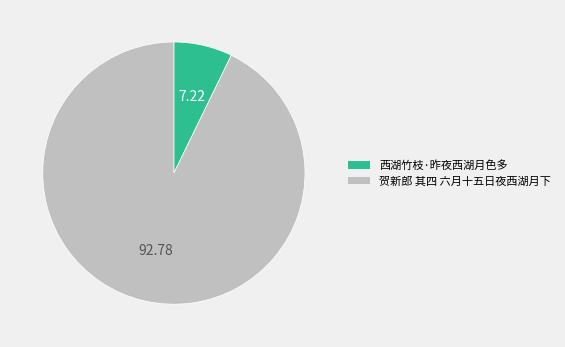

How many segments does this pie chart have?

2